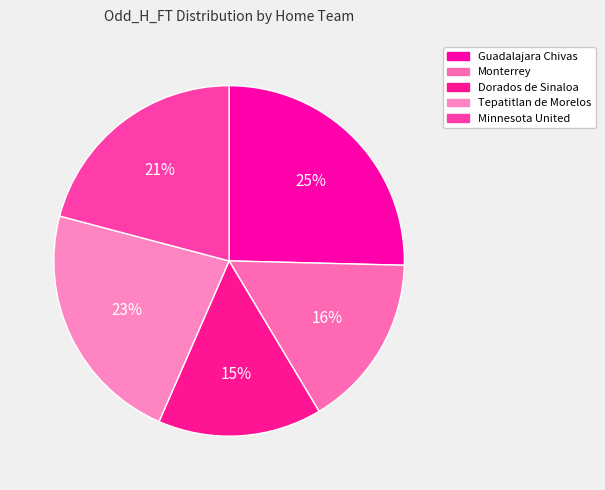

Between Tepatitlan de Morelos and Dorados de Sinaloa, which is larger?

Tepatitlan de Morelos